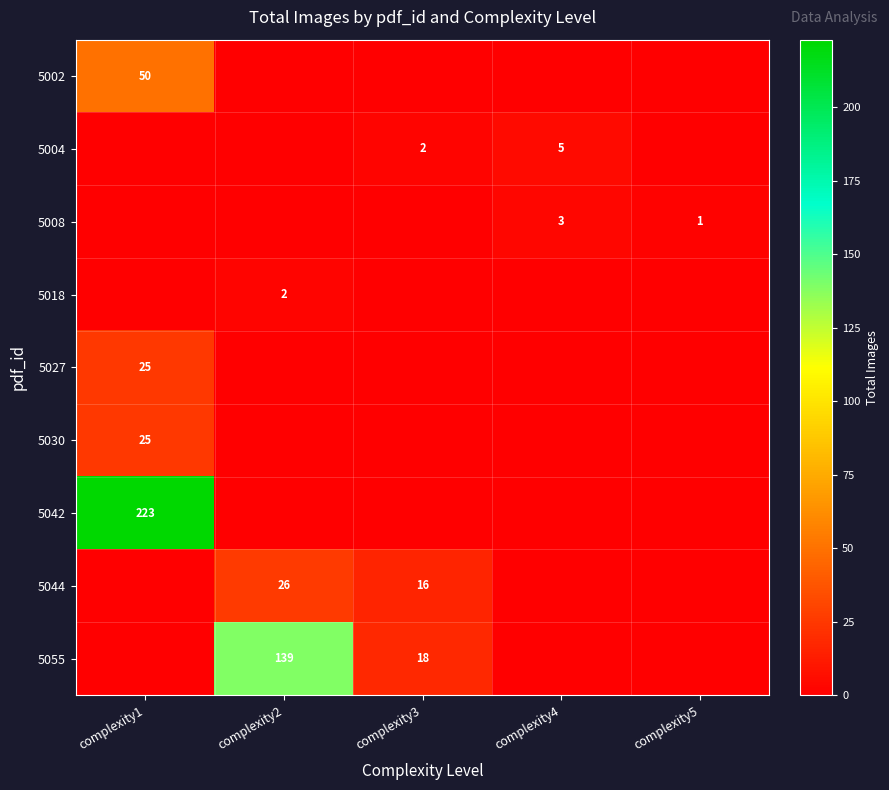

Is it true that 5002 equals 50 at complexity1?

True